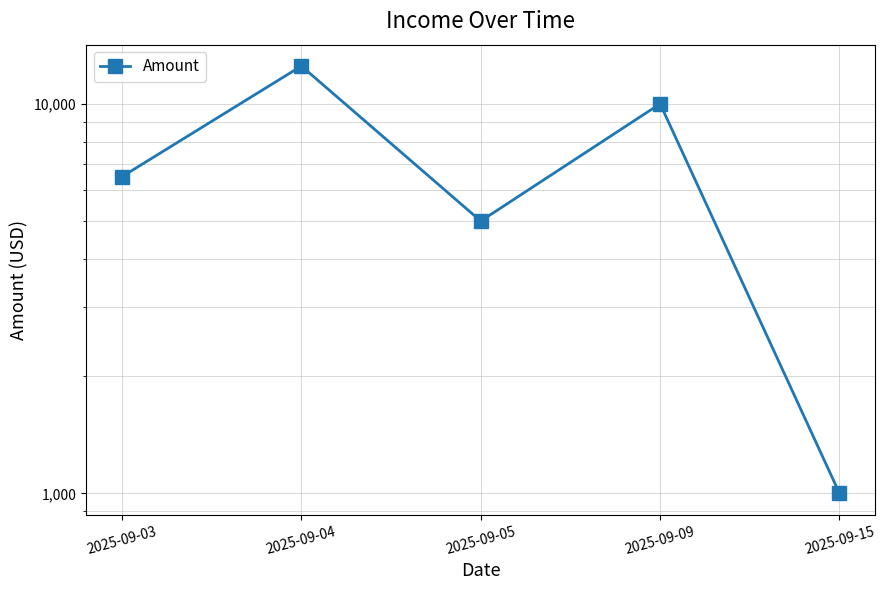

How many interior local peaks (higher than both neighbors) does the data have?

2